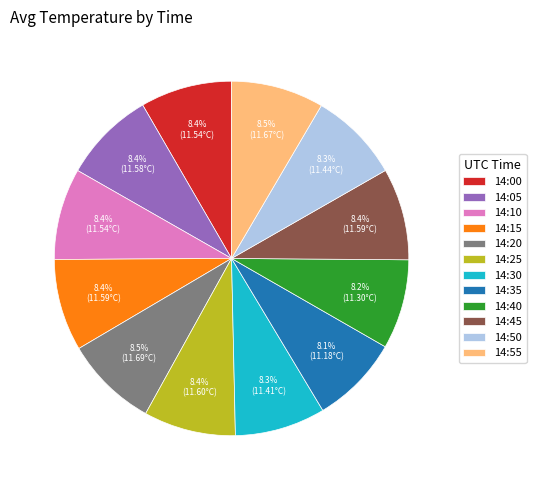

What is the total percentage of 14:45 and 14:00?

16.7%